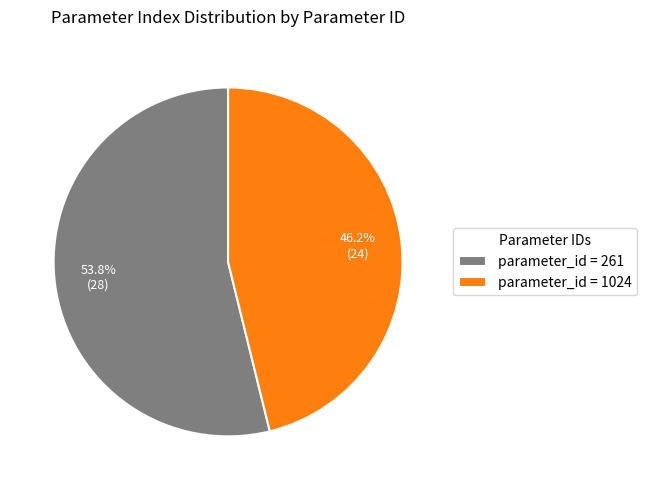

How many segments does this pie chart have?

2